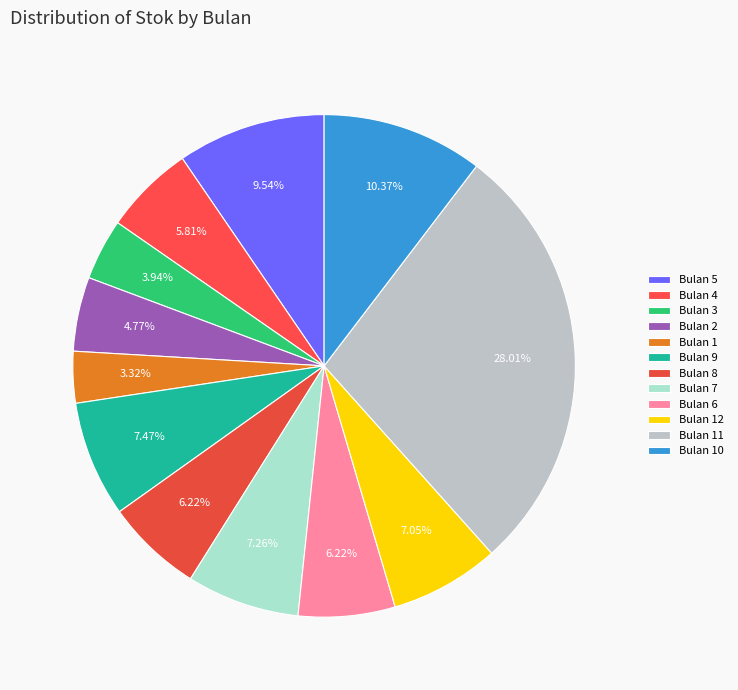

What is the smallest slice in the pie chart?

Bulan 1